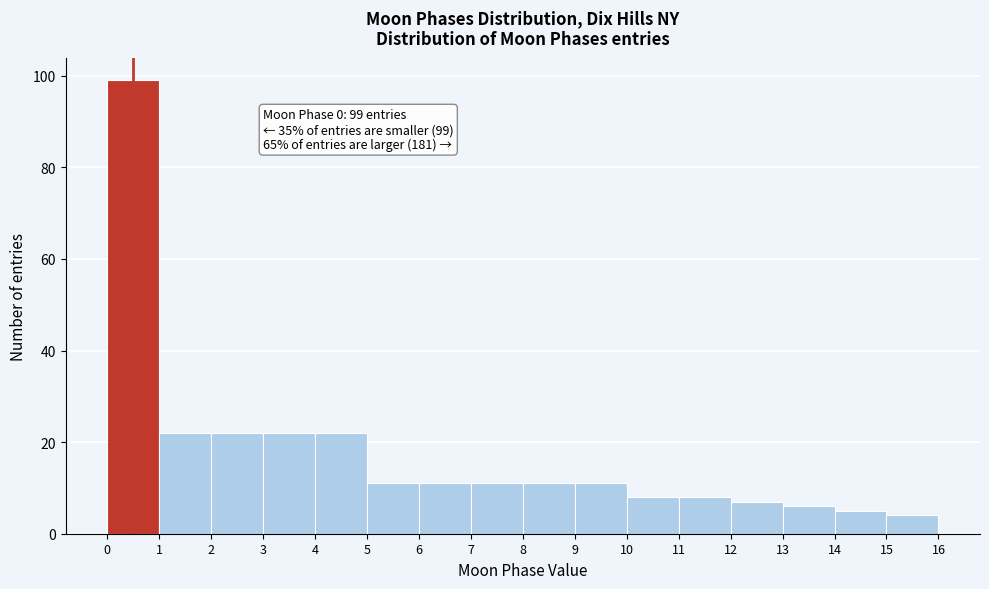

Which range on the x-axis has the tallest bar?

0 to 1